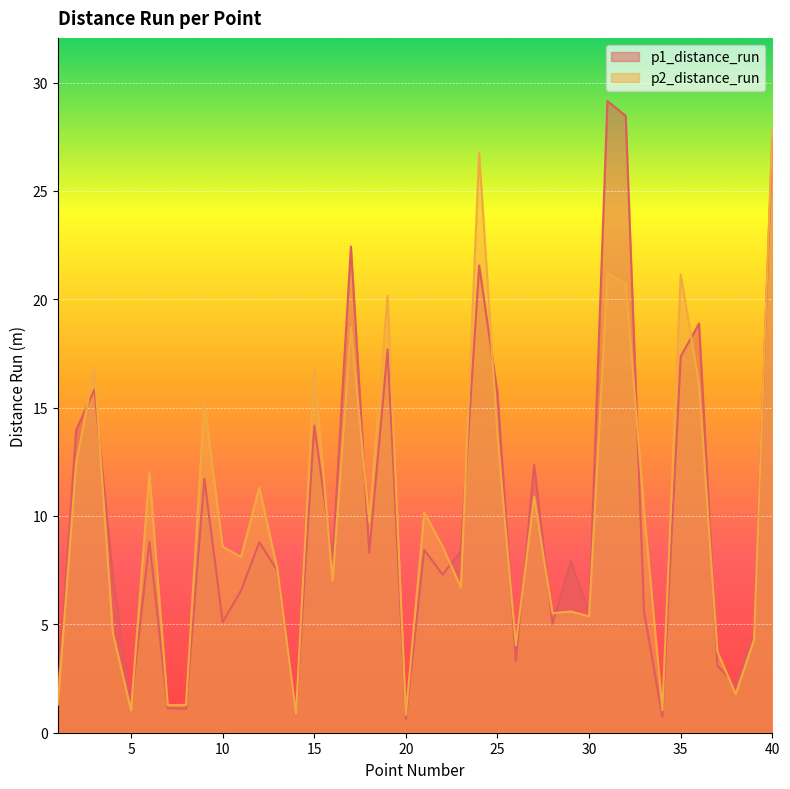

Reading left to right, extract all data points from this chart.

p1_distance_run: 1.7	14.0	15.8	7.2	1.3	8.8	1.1	1.1	11.7	5.1	6.6	8.8	7.5	0.8	14.2	8.0	22.4	8.3	17.7	0.6	8.4	7.3	8.4	21.6	15.7	3.3	12.4	5.0	7.9	5.5	29.1	28.5	5.6	0.7	17.4	18.9	3.1	2.2	4.6	27.4
p2_distance_run: 1.3	12.4	16.8	4.6	1.0	12.0	1.3	1.3	15.2	8.6	8.1	11.3	7.5	0.9	16.8	7.0	18.7	9.7	20.2	0.8	10.2	8.6	6.7	26.8	13.7	4.0	10.9	5.5	5.6	5.4	21.2	20.7	10.2	1.0	21.1	16.1	3.7	1.8	4.3	27.9